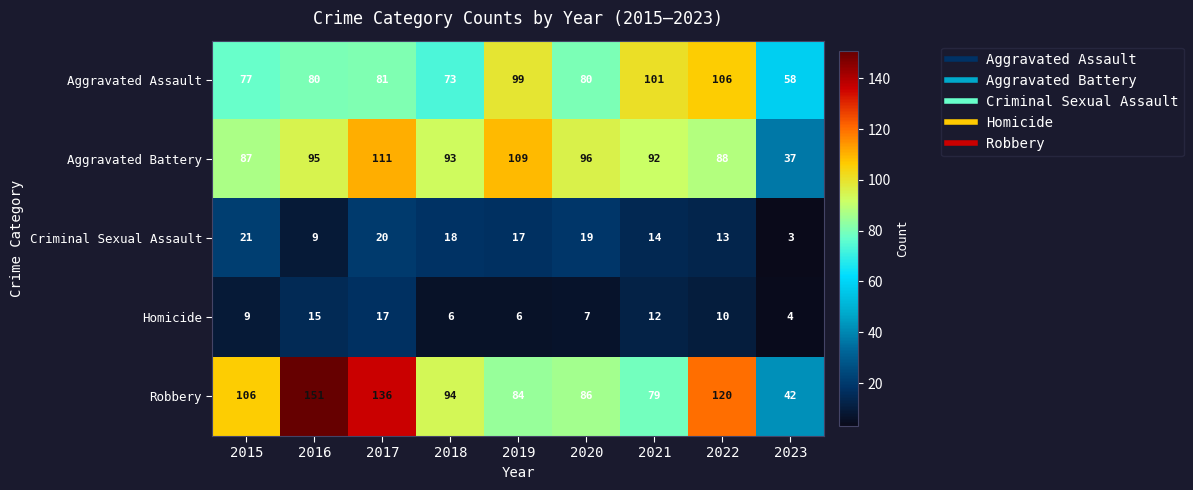

How many series are shown in this chart?

5